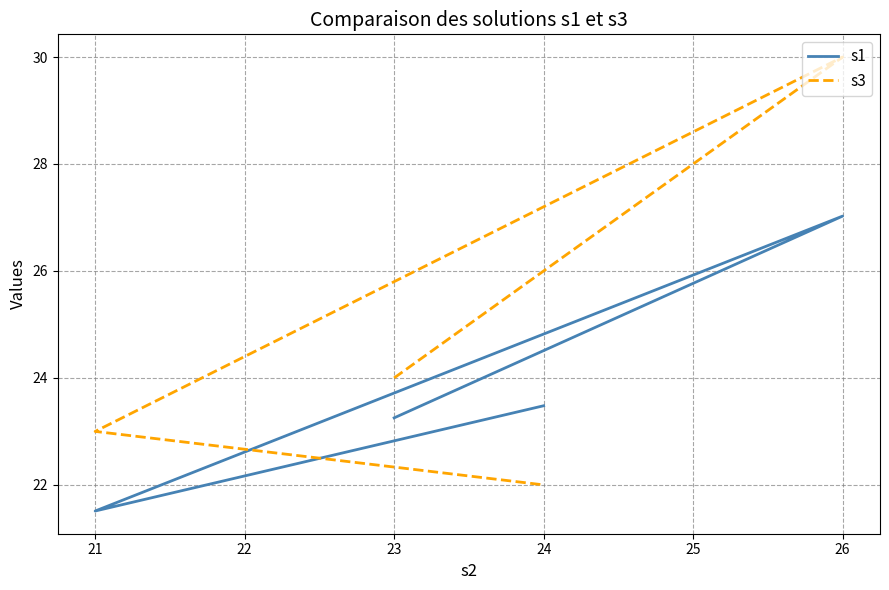

True or false: s3 has more than 0 points higher than both neighbors.

True